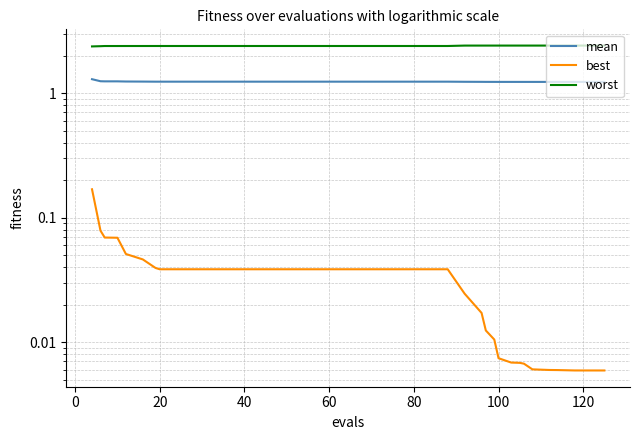

At how many categories does at least one series exceed 0?

40